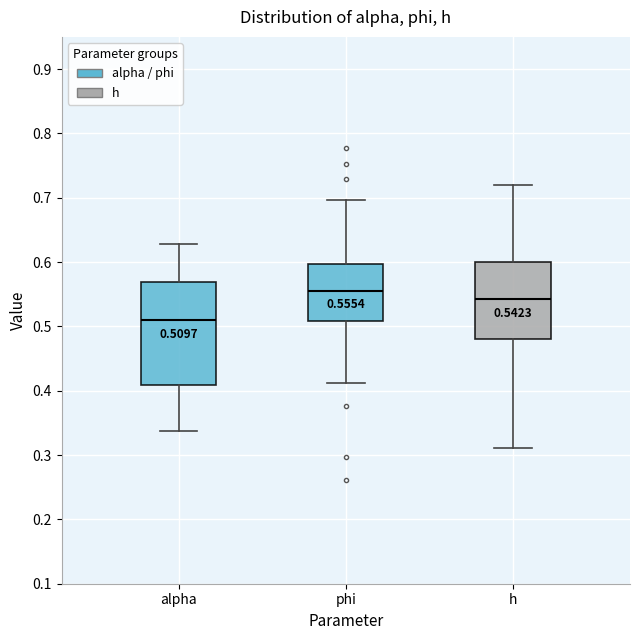

Comparing the boxes themselves (not the whiskers), which one is the tallest?

alpha